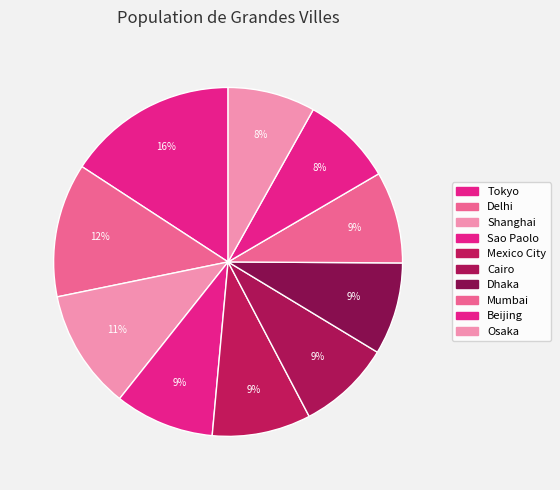

Does Beijing represent more than half of the total?

No